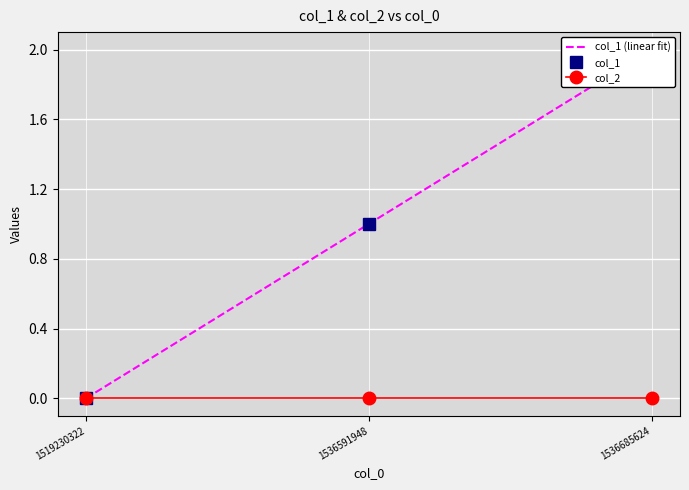

Is it true that col_1 (linear fit) equals -1 at 1519230322?

False